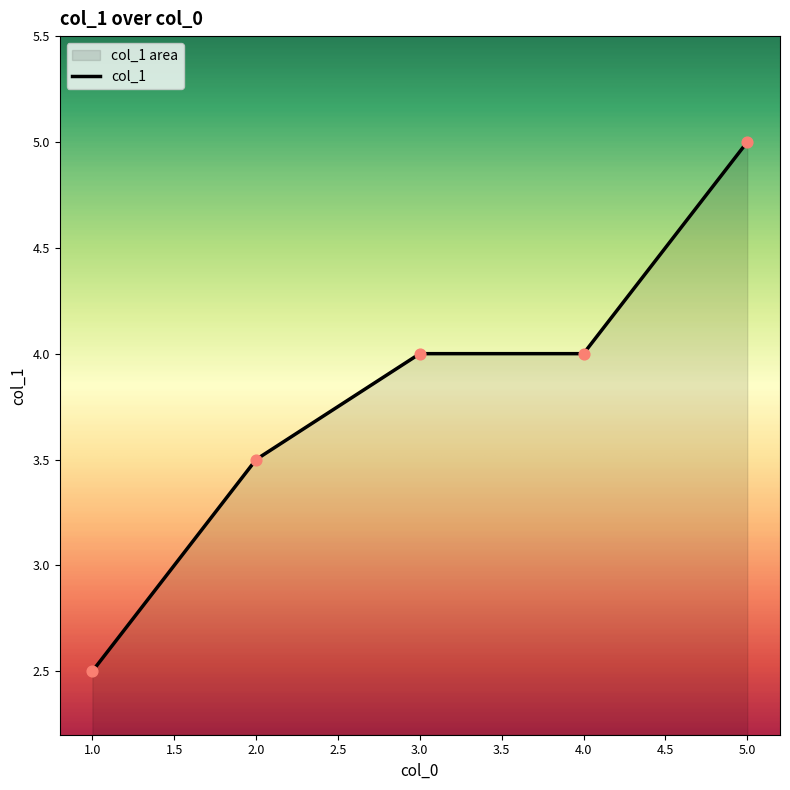

Which has a higher value, 2 or 5?

5